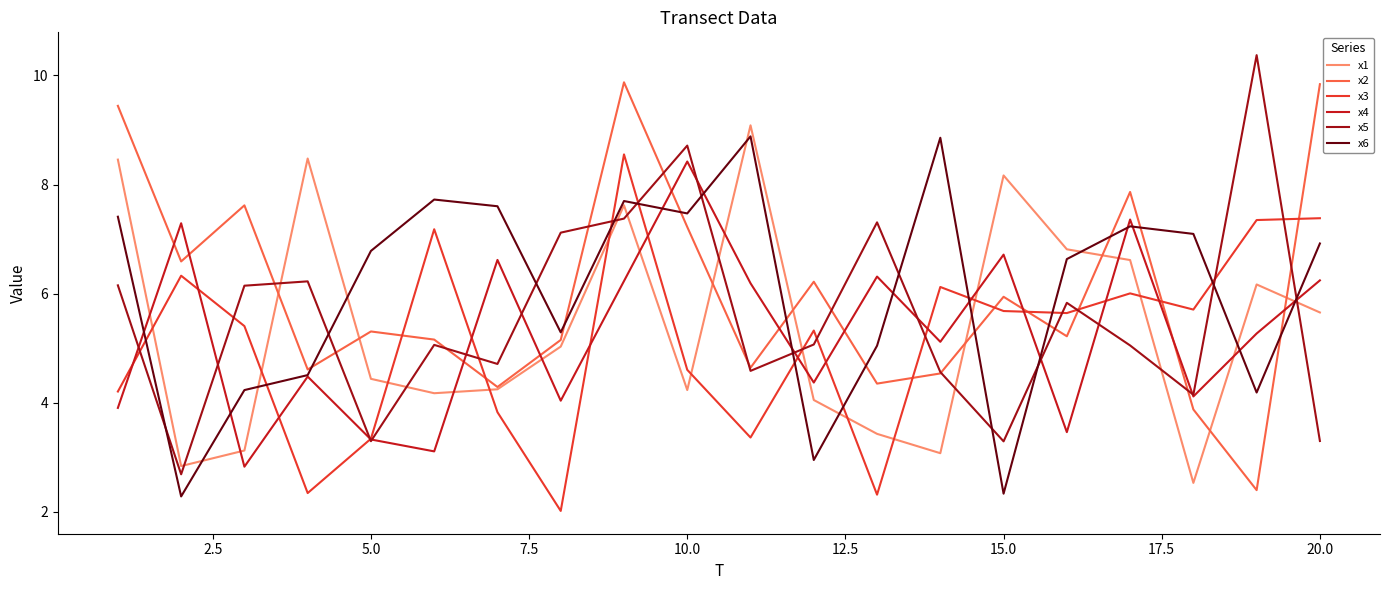

Which series ends up on top after the final intersection of x2 and x6?

x2